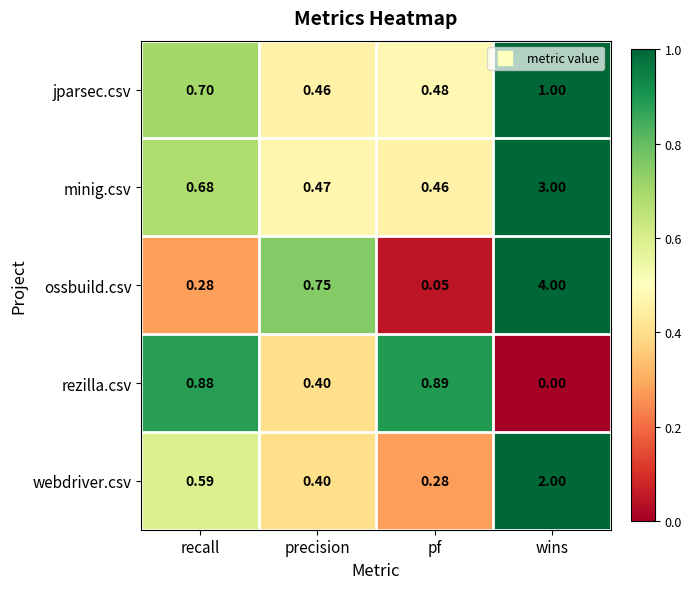

At which category is the sum across all series the highest?

wins